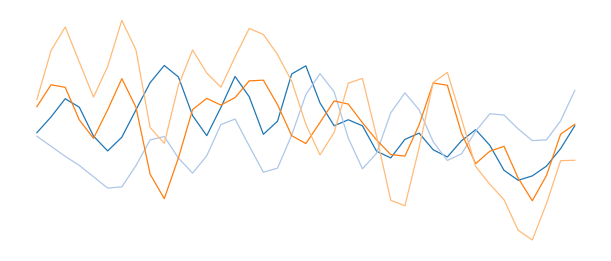

Does the chart display data point markers on the line(s)?

No